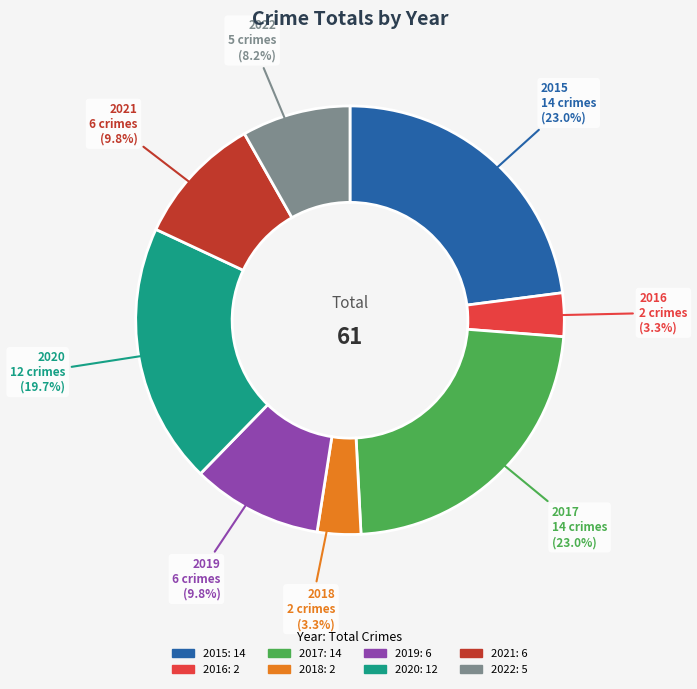

To the nearest percent, what is the difference between the 2022 and 2018 slice percentages?

5%